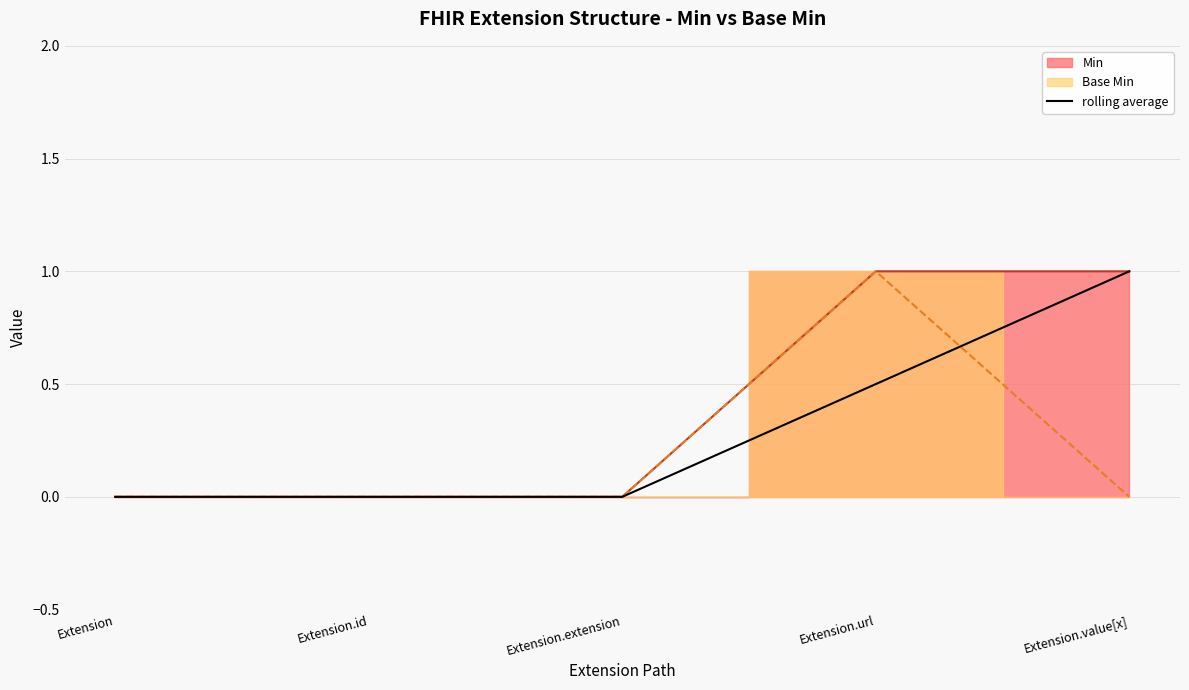

Rank the categories by value from highest to lowest.

Extension.value[x], Extension.url, Extension, Extension.id, Extension.extension